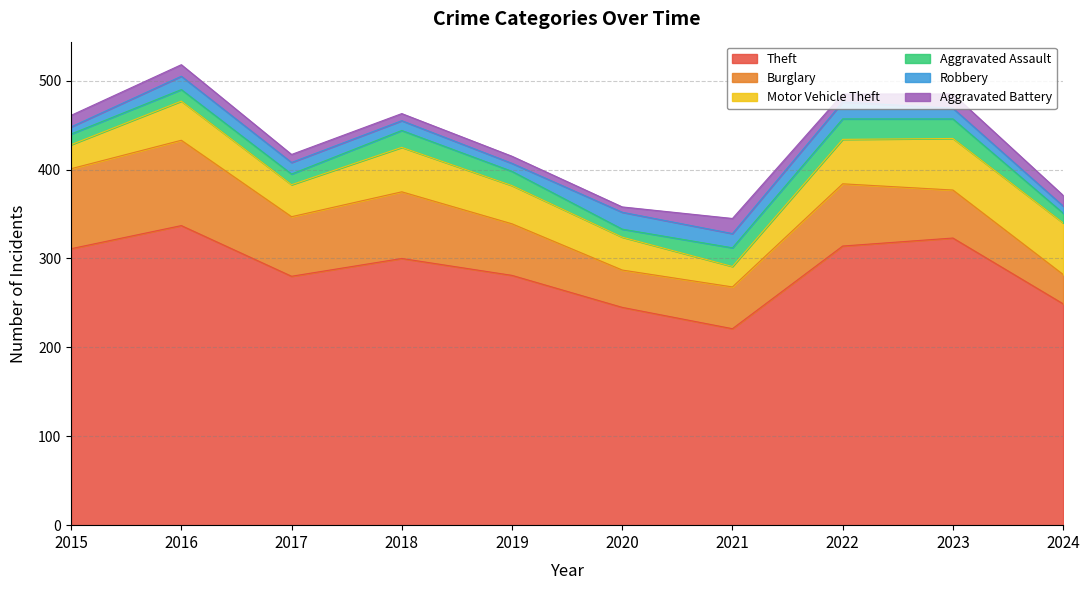

How many data points in Burglary are above 67?

4